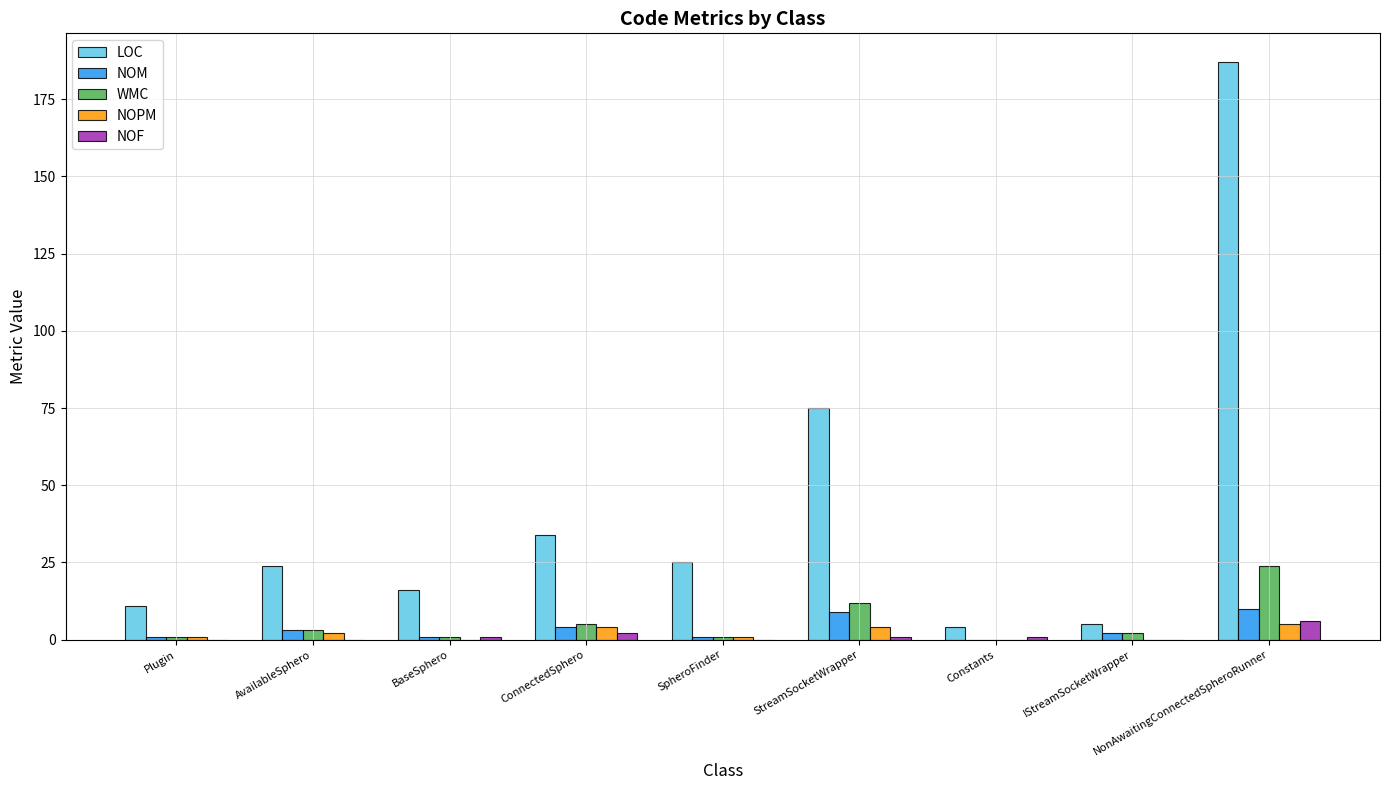

What are all the series names shown in the legend?

LOC, NOM, WMC, NOPM, NOF